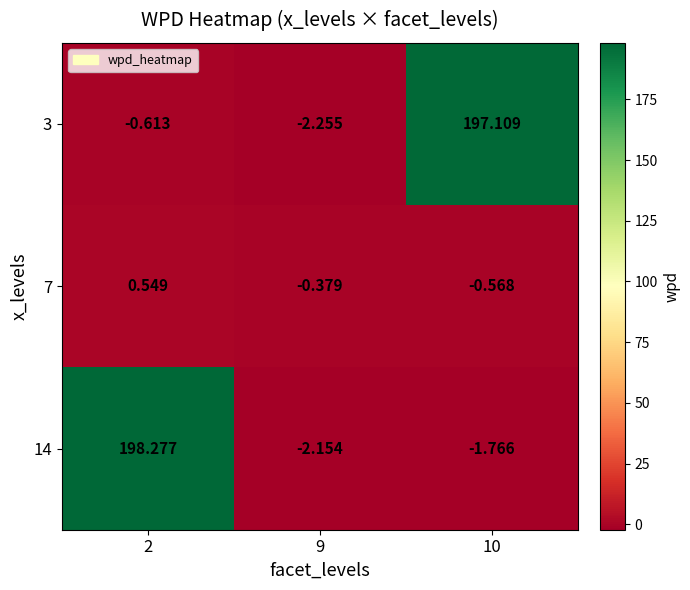

Which series has the largest range (max minus min)?

14